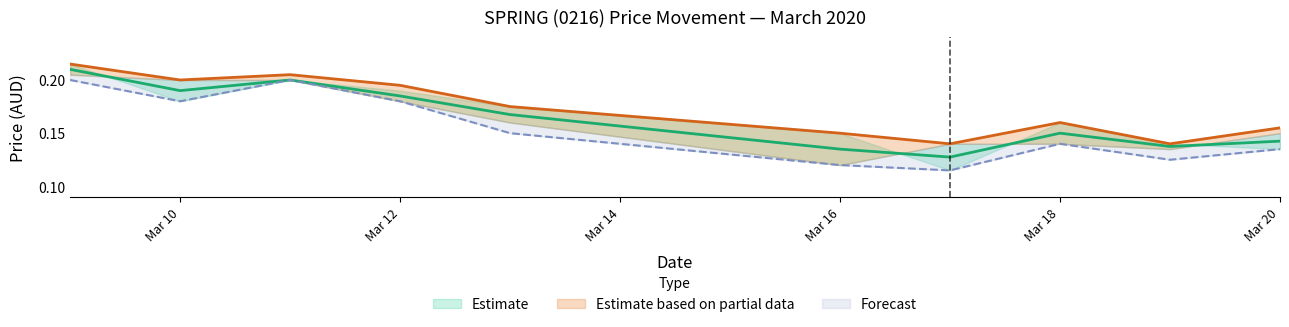

Is it true that high equals 0.2 at 2020-03-11?

True